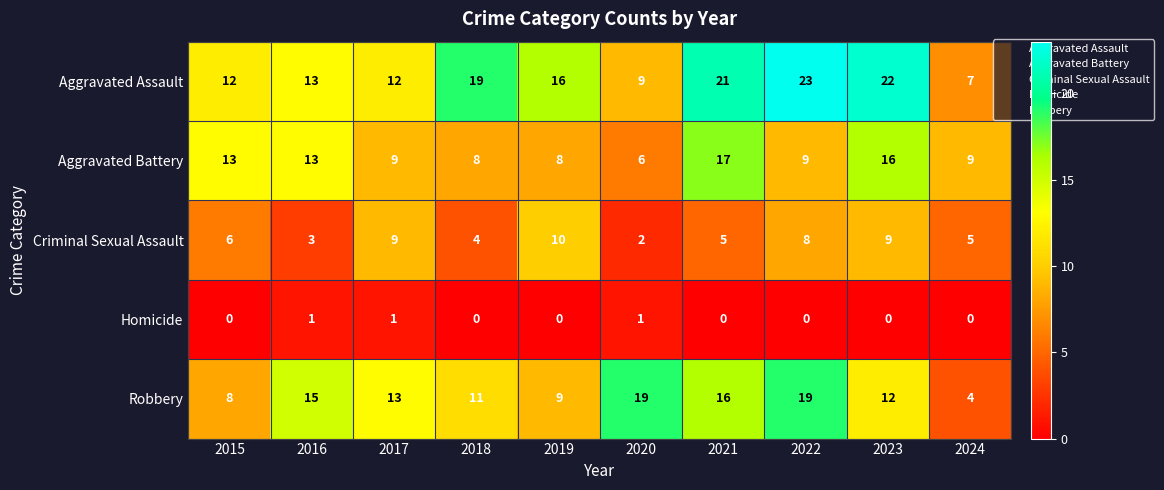

What is the sum of the Criminal Sexual Assault values at 2020 and 2023?

11